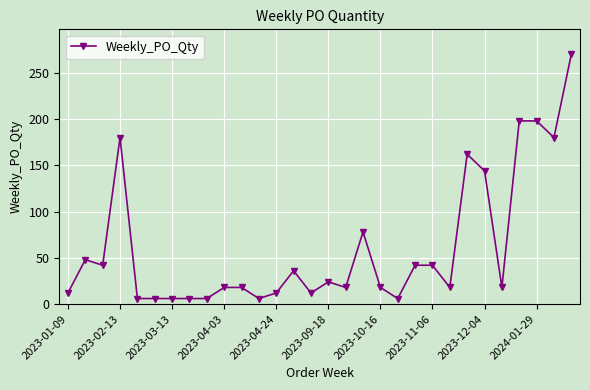

What is the difference between the second highest and second lowest values?

192